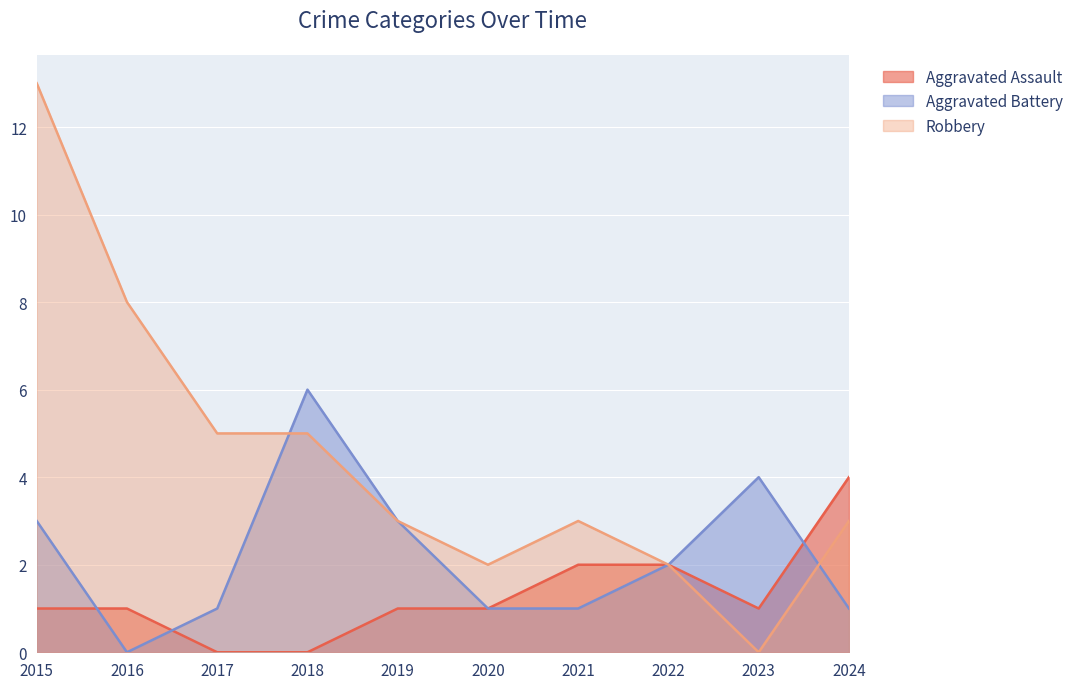

After their last crossing, which series has the higher values: Aggravated Battery or Aggravated Assault?

Aggravated Assault